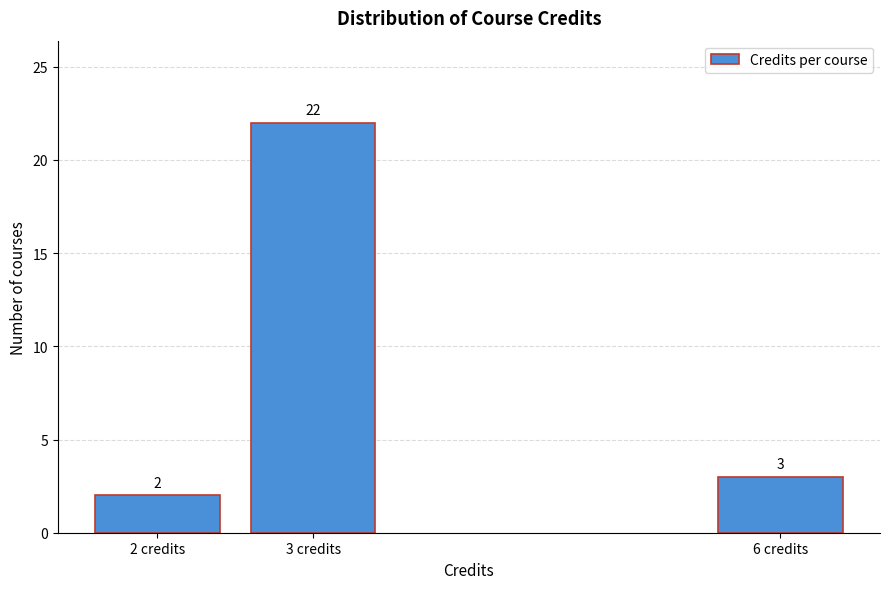

Reading left to right, extract all data points from this chart.

2 credits=2	3 credits=22	6 credits=3